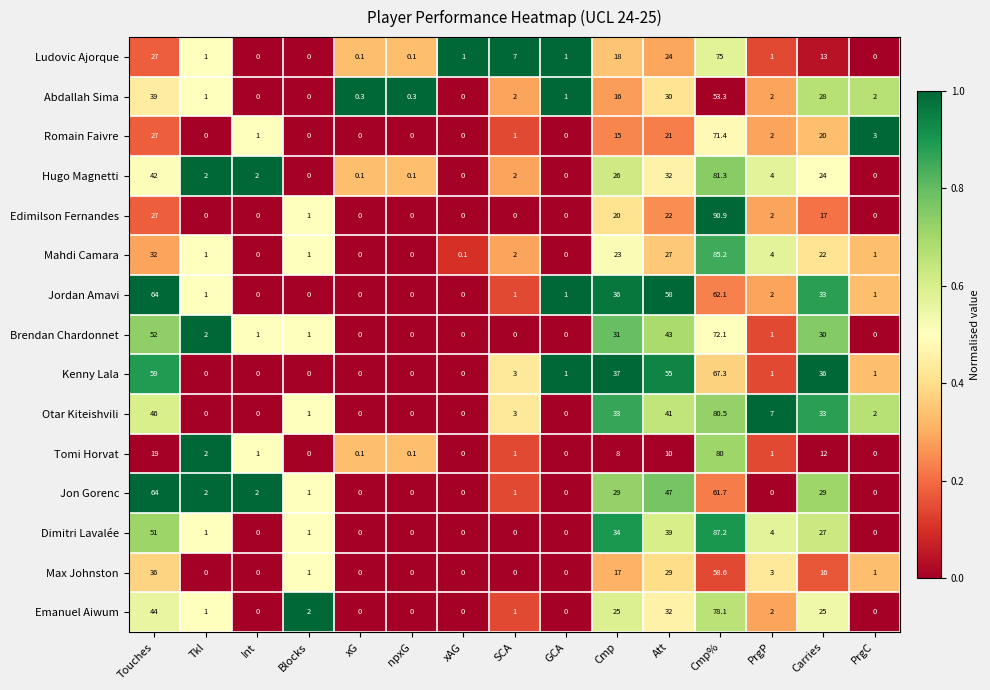

What is the maximum value shown in the chart?

90.9